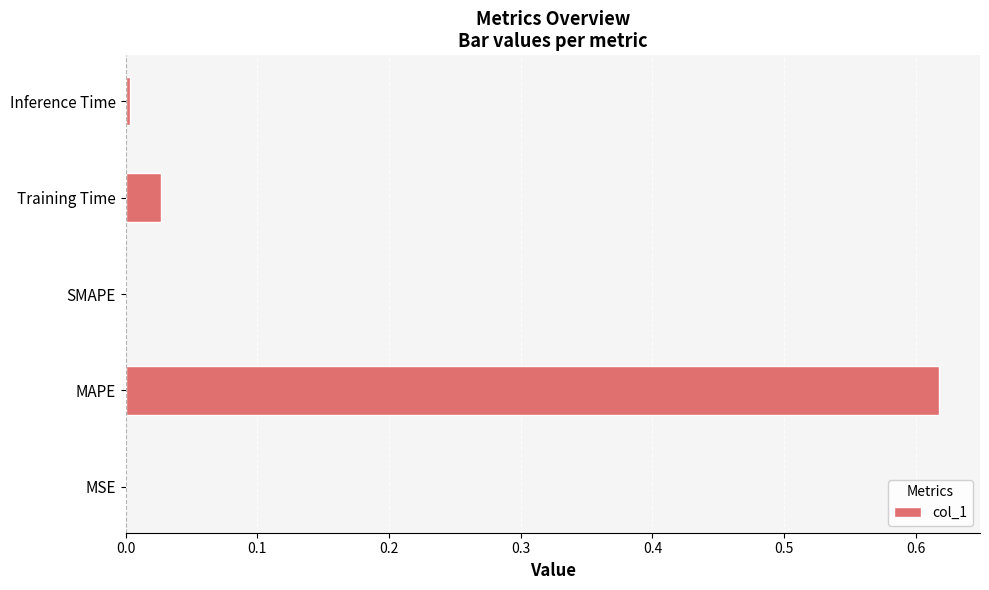

The value at SMAPE is 0.3. True or false?

False